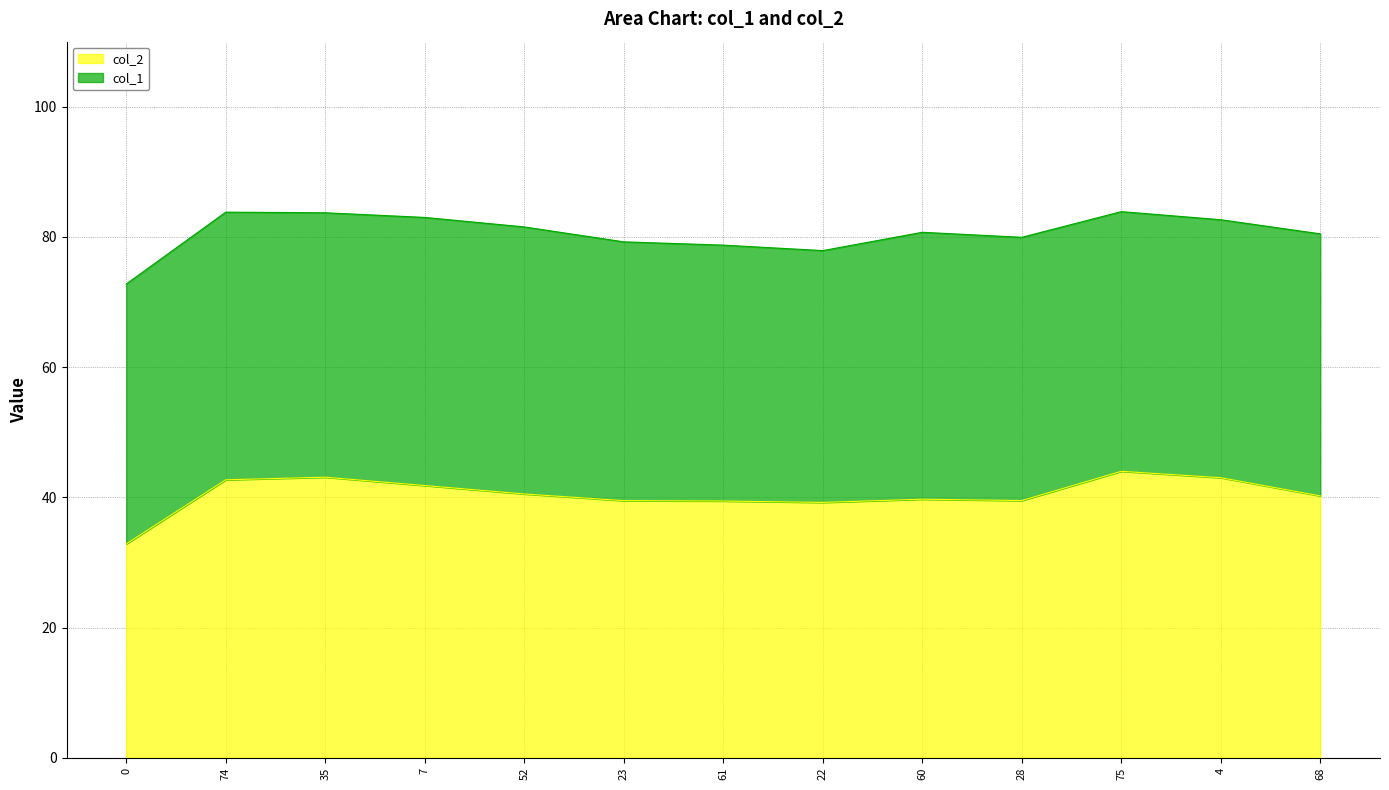

Where does the data first go above 40?

74